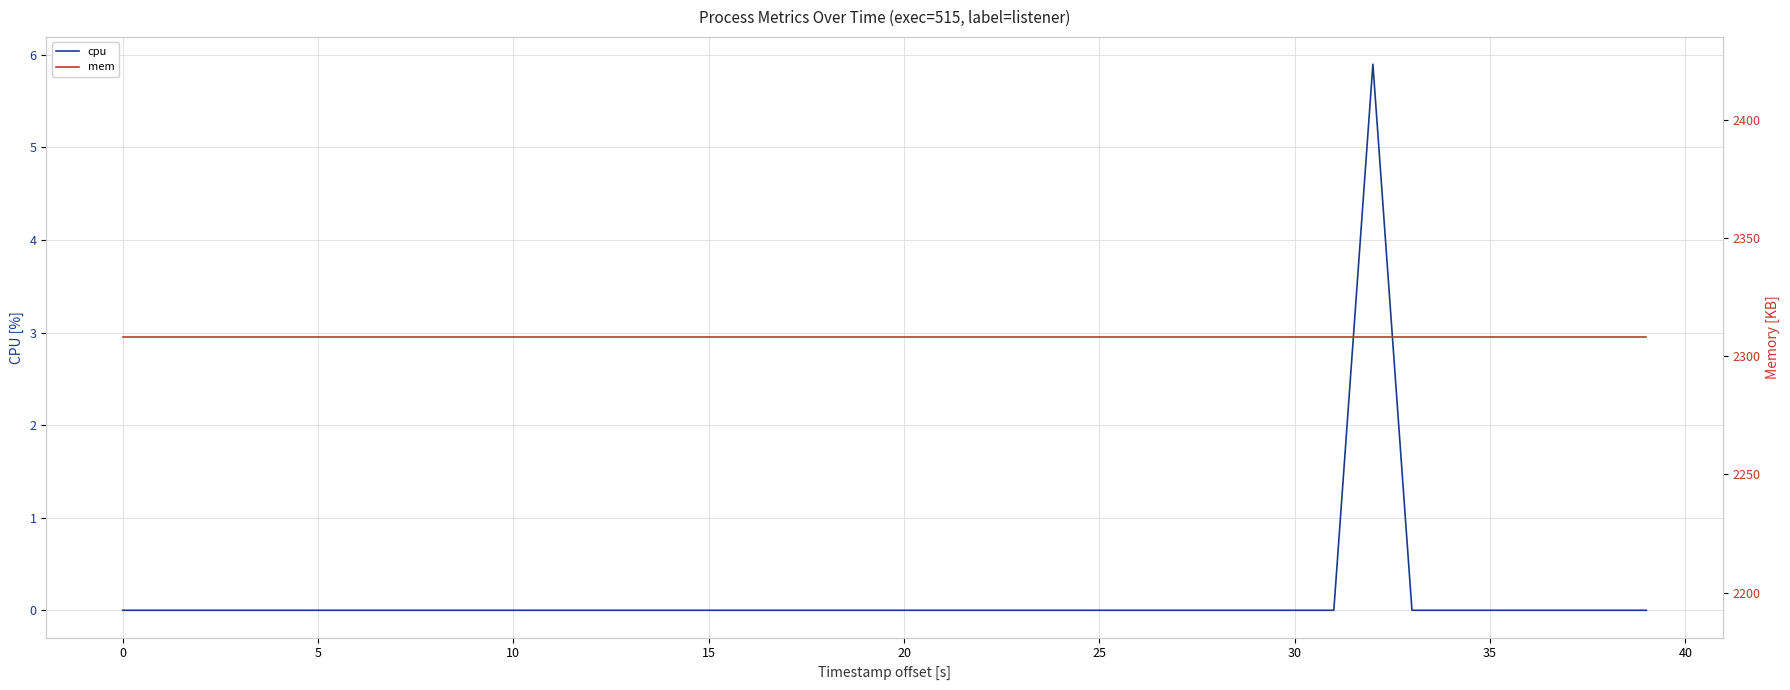

What is the difference between the highest and lowest values at 22?

2308.0